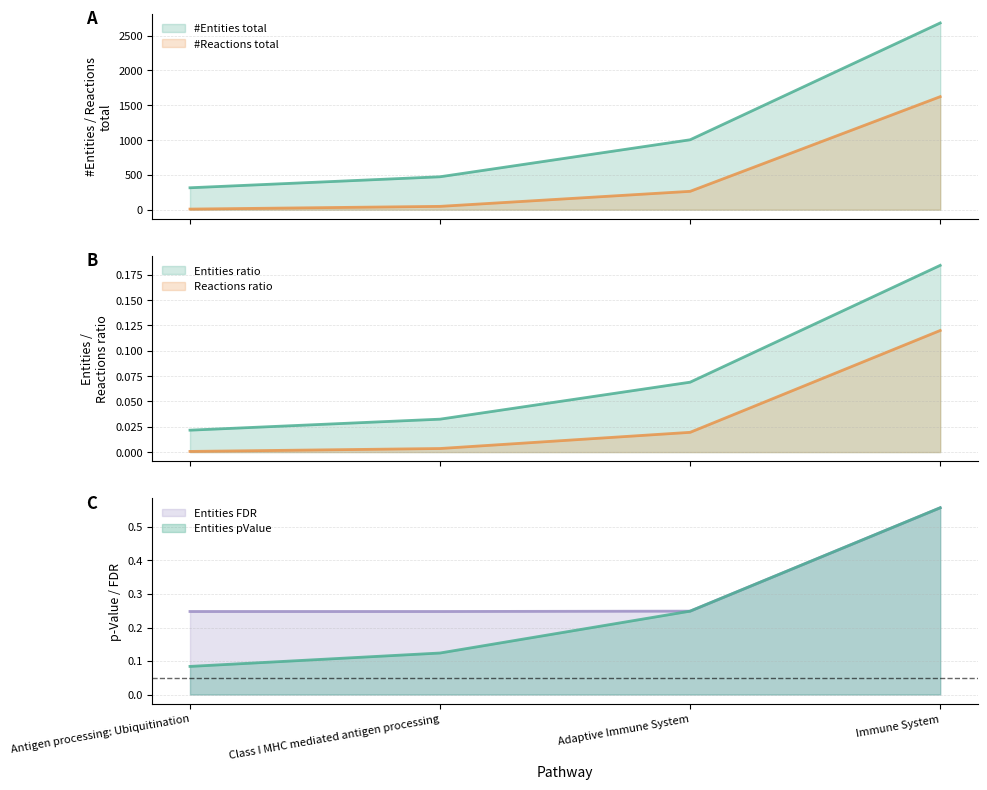

Reading left to right, what are all the values shown in this chart?

#Entities total: 315.0	473.0	1004.0	2681.0
Entities ratio: 0.0	0.0	0.1	0.2
Entities pValue: 0.1	0.1	0.2	0.6
#Reactions total: 9.0	48.0	264.0	1623.0
Reactions ratio: 0.0	0.0	0.0	0.1
Entities FDR: 0.2	0.2	0.2	0.6